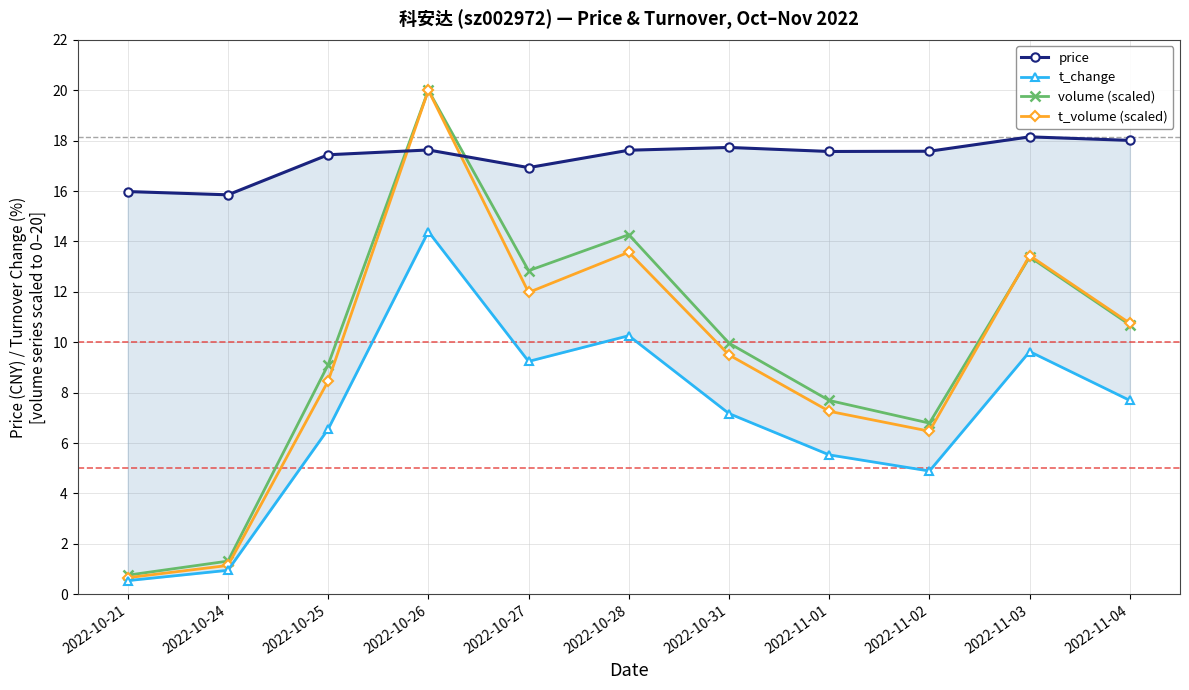

Between 2022-10-21 and 2022-10-24, which series saw the biggest shift?

volume (scaled)